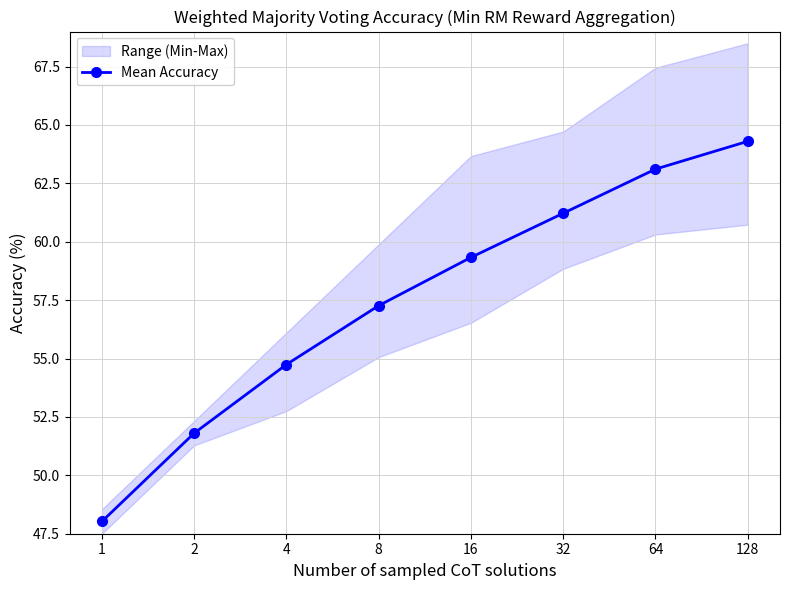

The chart shows a value of 51.8 at 2. True or false?

True